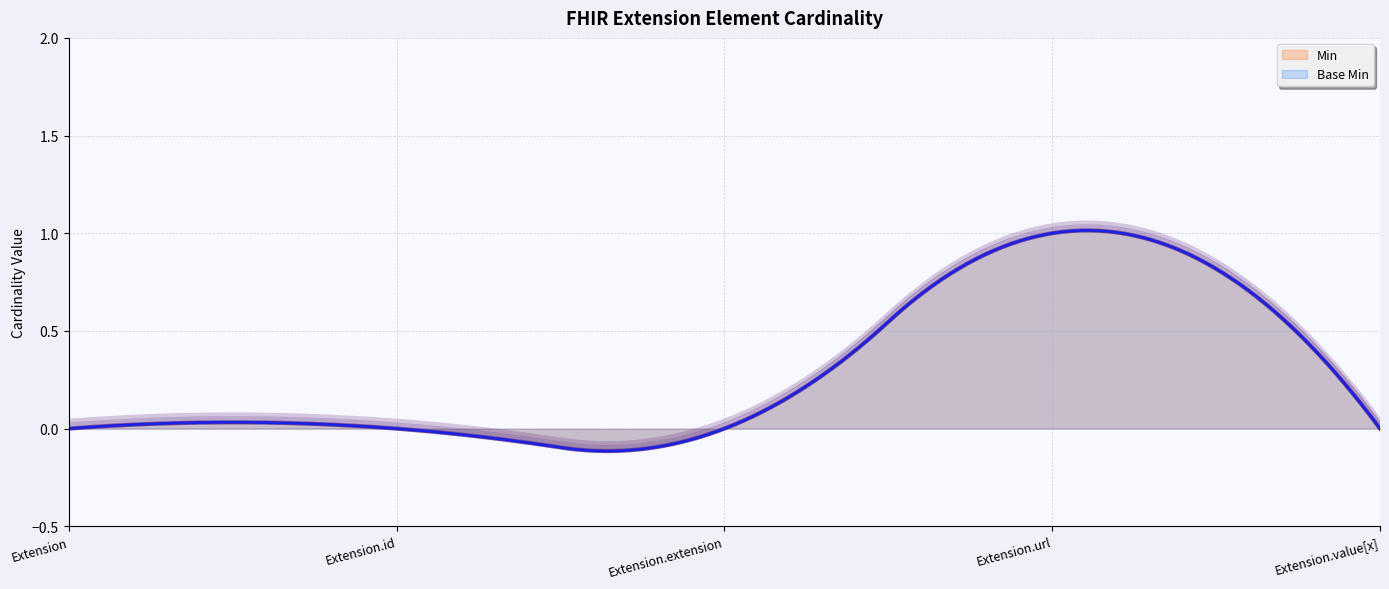

How many Base Min values are between 0 and 1?

5